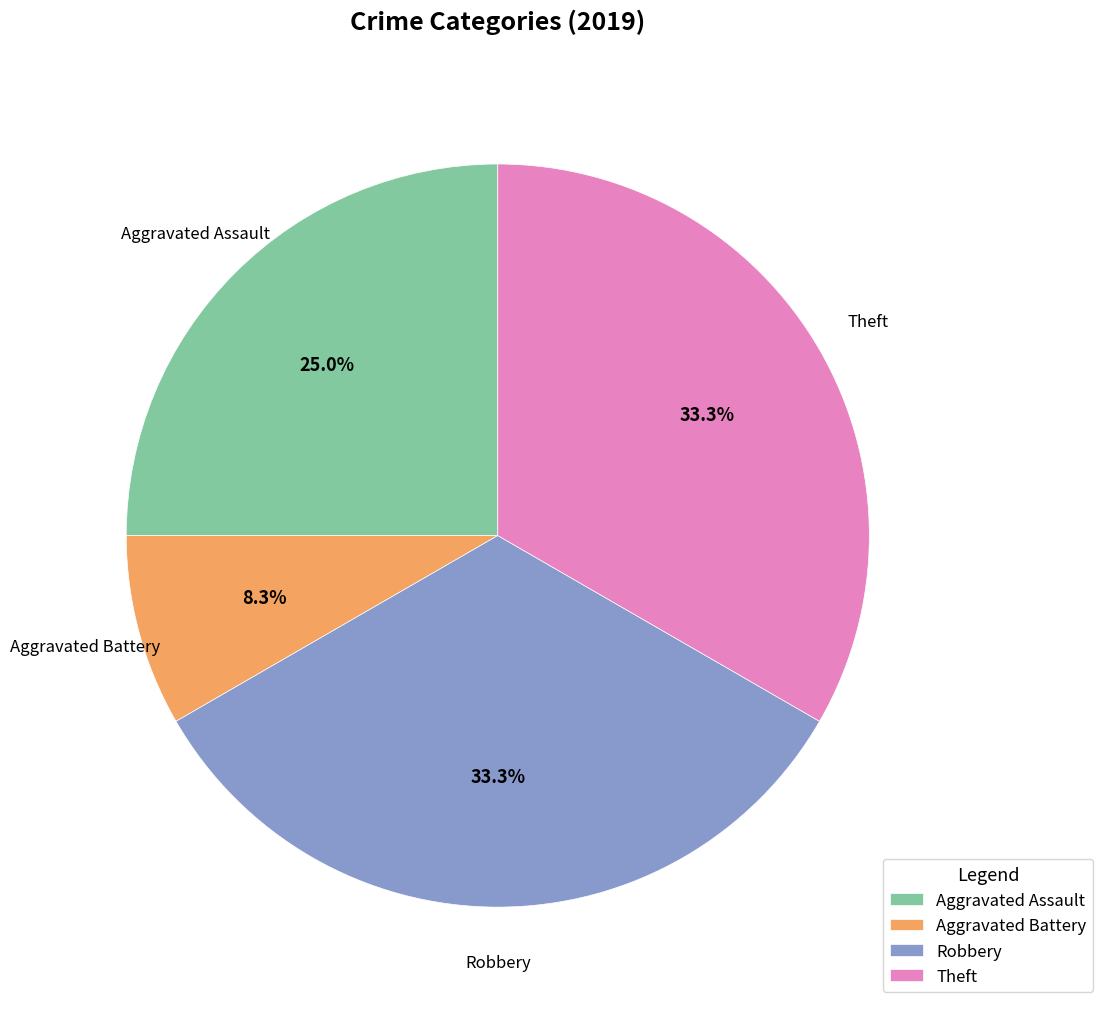

Do Aggravated Battery and Theft together represent more than half of the pie?

No